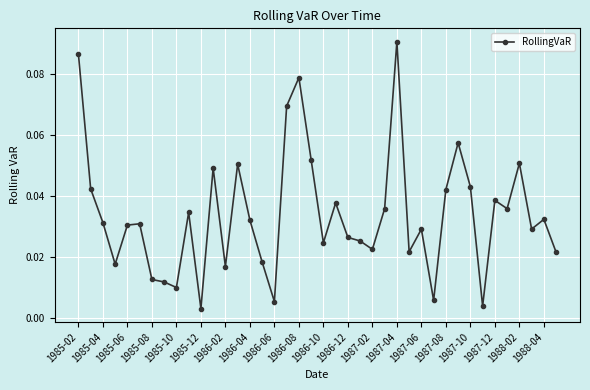

What is the sum of all values?

1.4